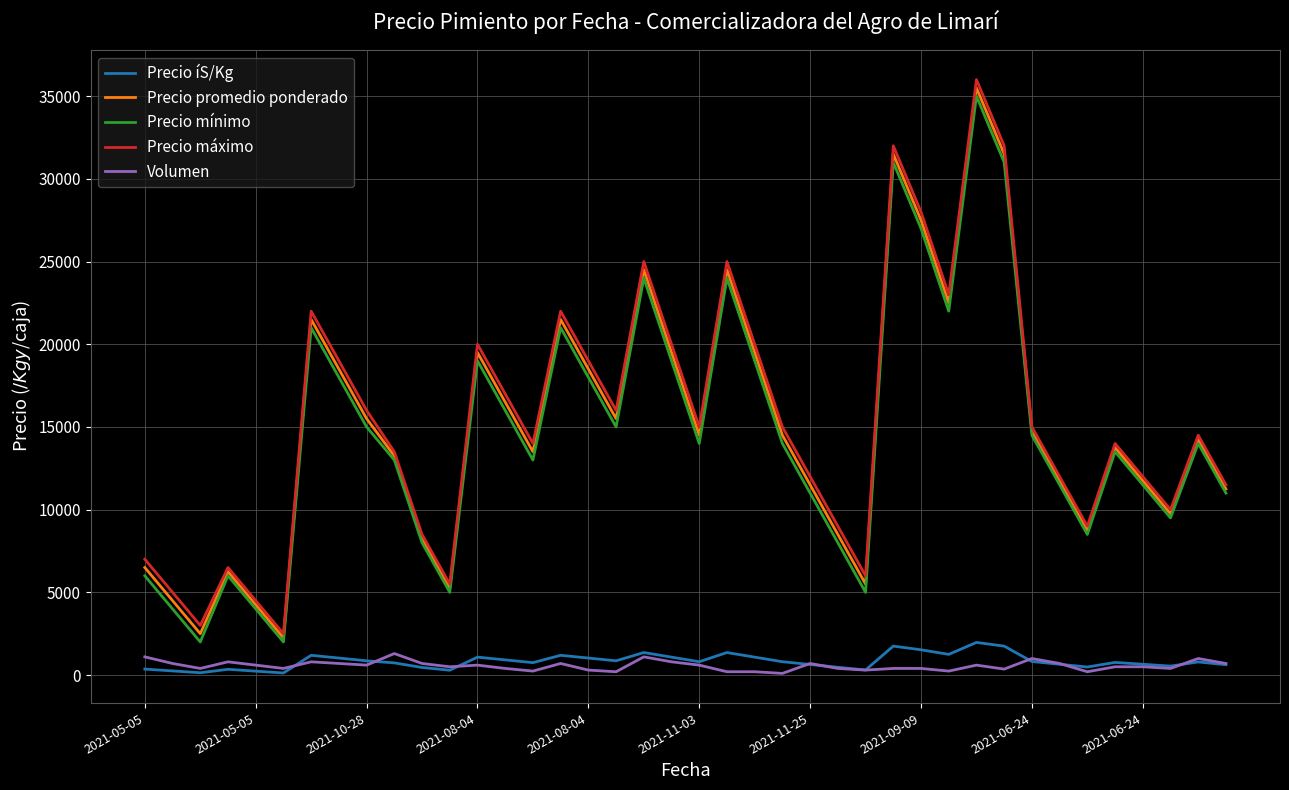

Which series has the largest total across all categories?

Precio máximo